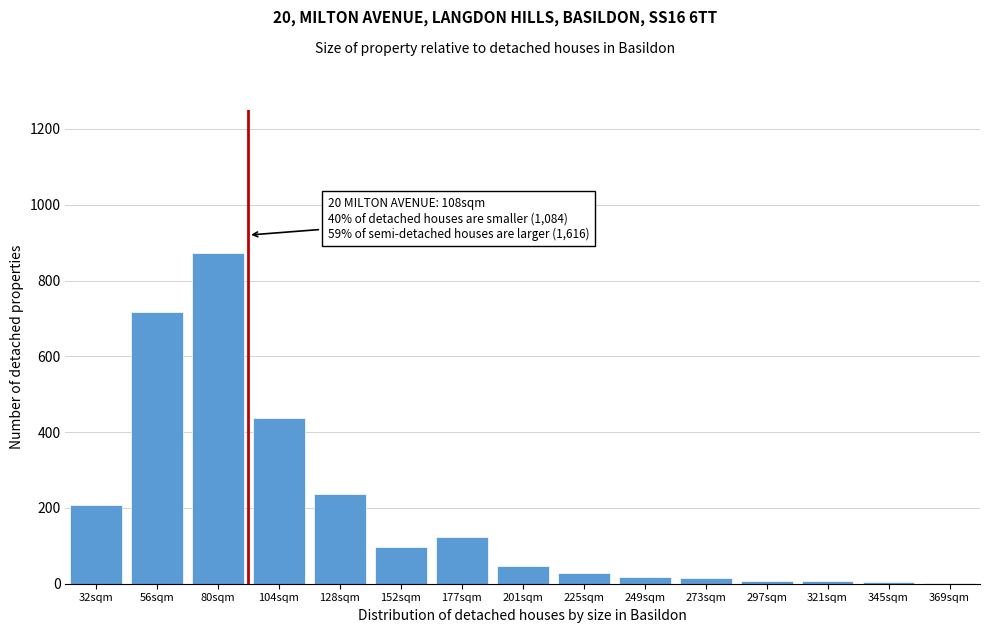

At which category does the chart reach its peak across all series?

80sqm